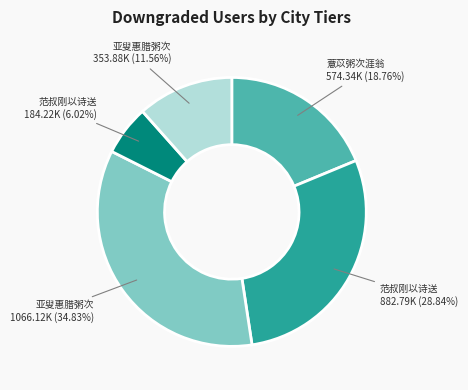

Does any single category account for the majority?

No